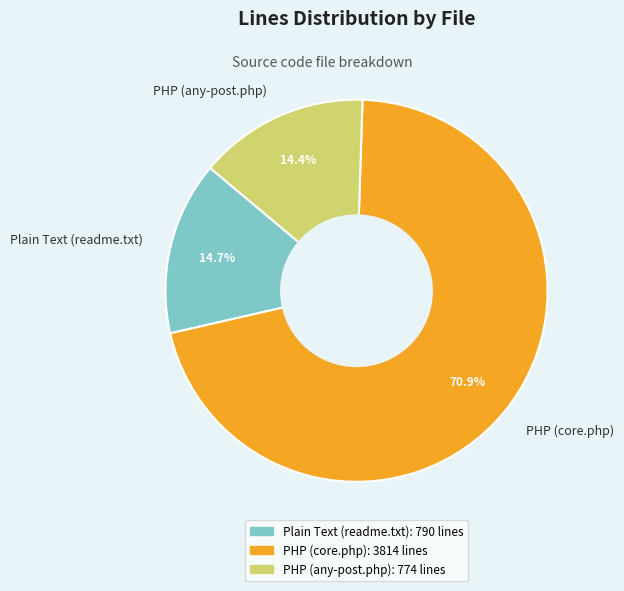

Which has a higher value, PHP (core.php) or PHP (any-post.php)?

PHP (core.php)